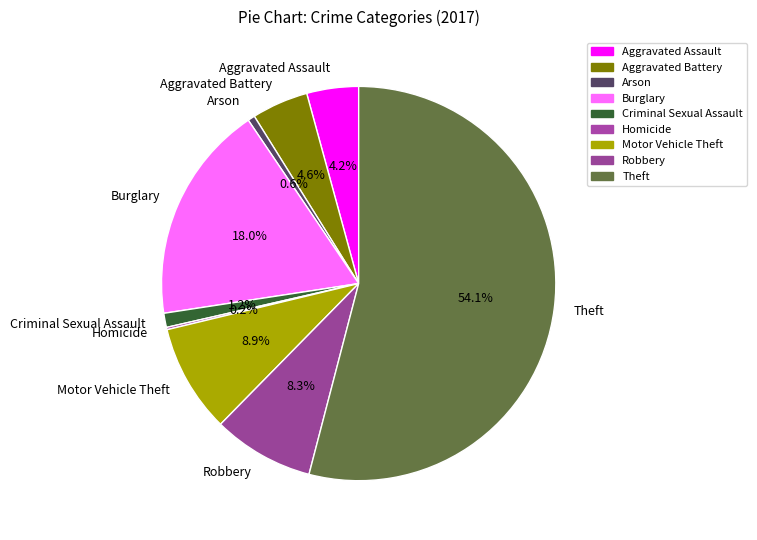

Which has a higher value, Motor Vehicle Theft or Theft?

Theft